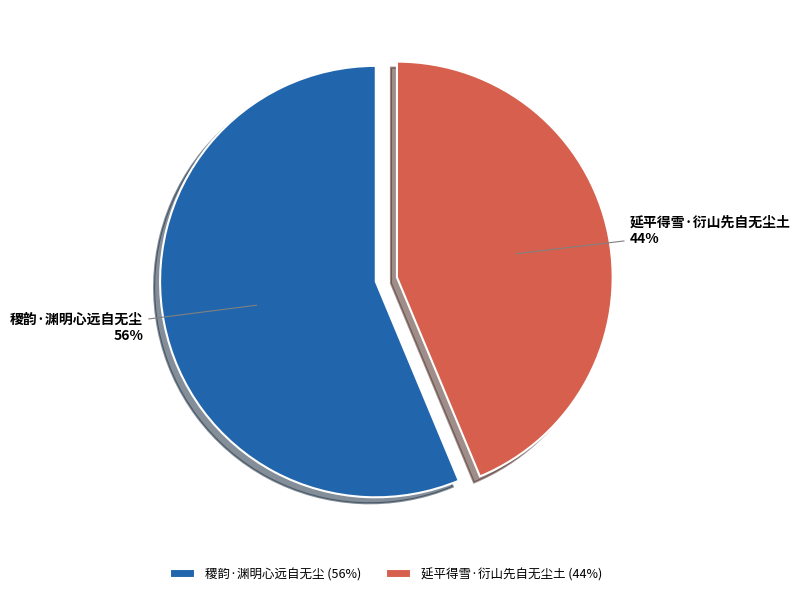

Count the number of slices in the pie.

2